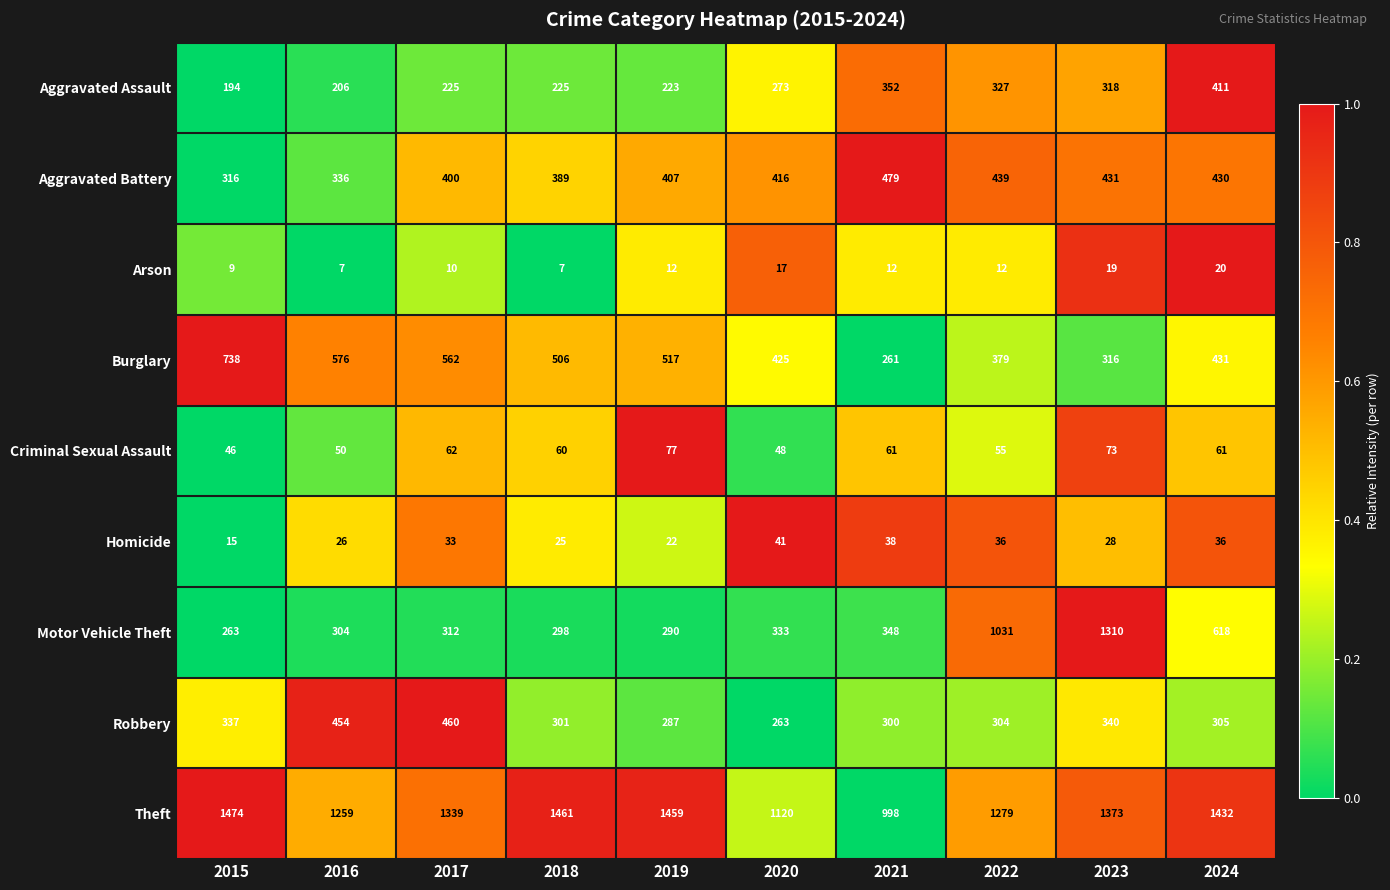

The value of Homicide at 2018 is 25. True or false?

True